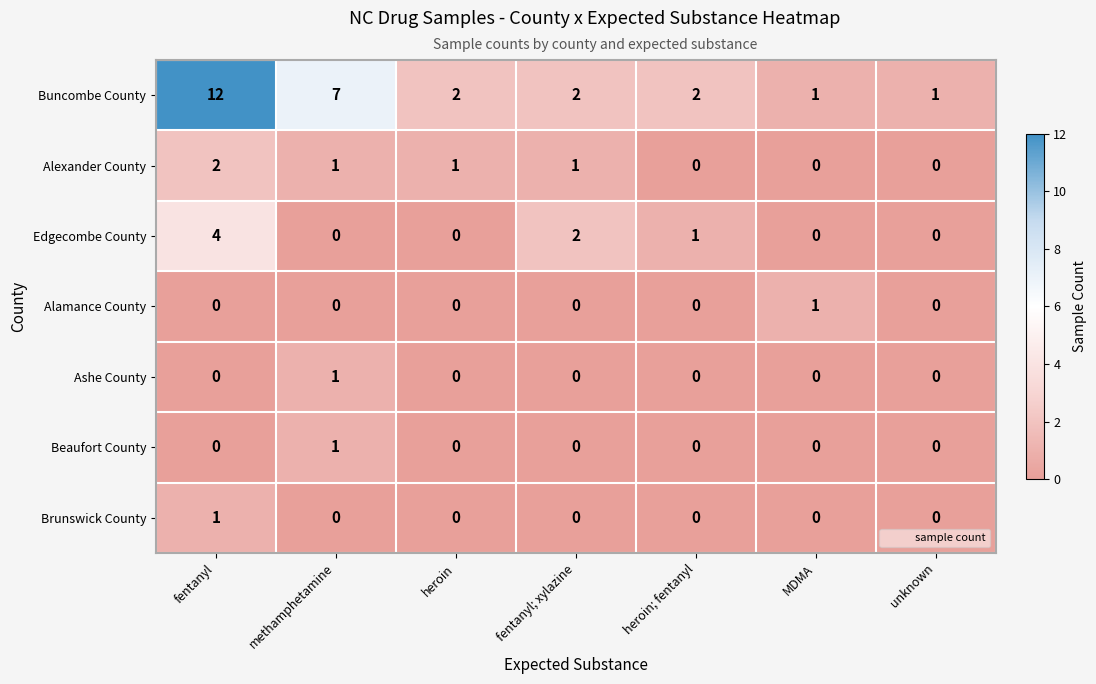

True or false: Buncombe County has a value of 1 at fentanyl; xylazine.

False